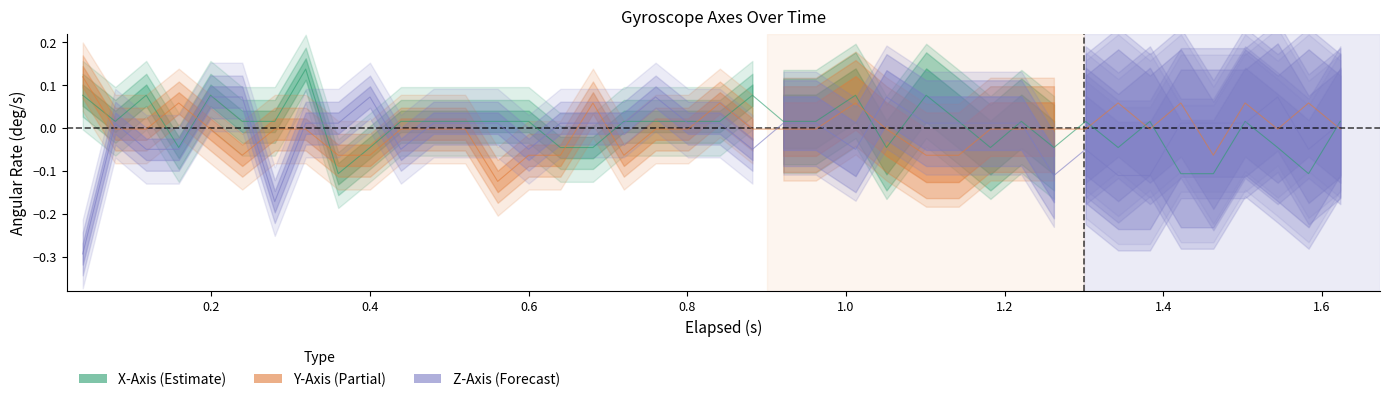

List the series in order of their overall mean, lowest first.

Z-Axis (deg/s), Y-Axis (deg/s), X-Axis (deg/s)